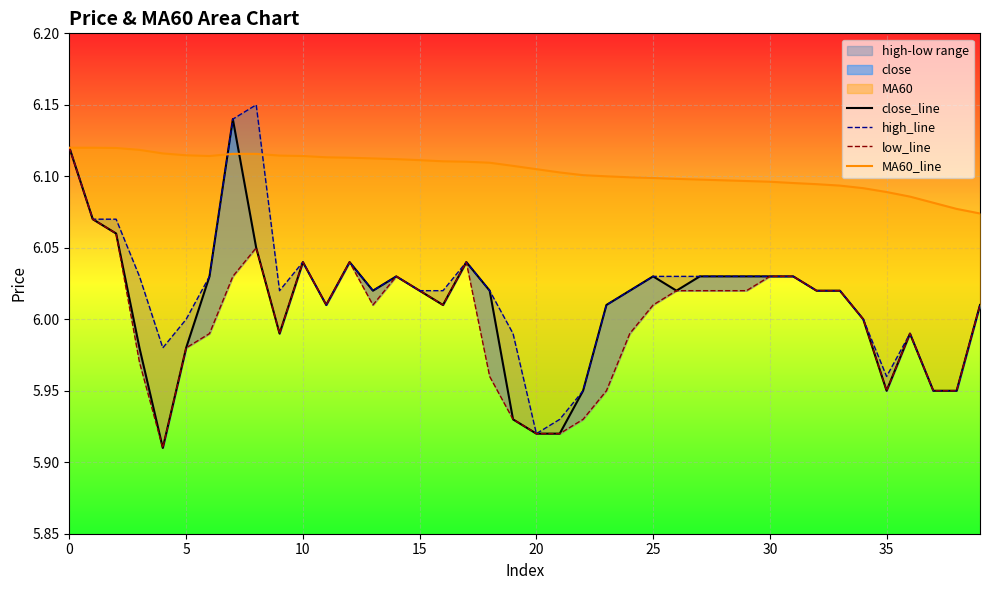

True or false: close_line and low_line intersect in this chart.

False